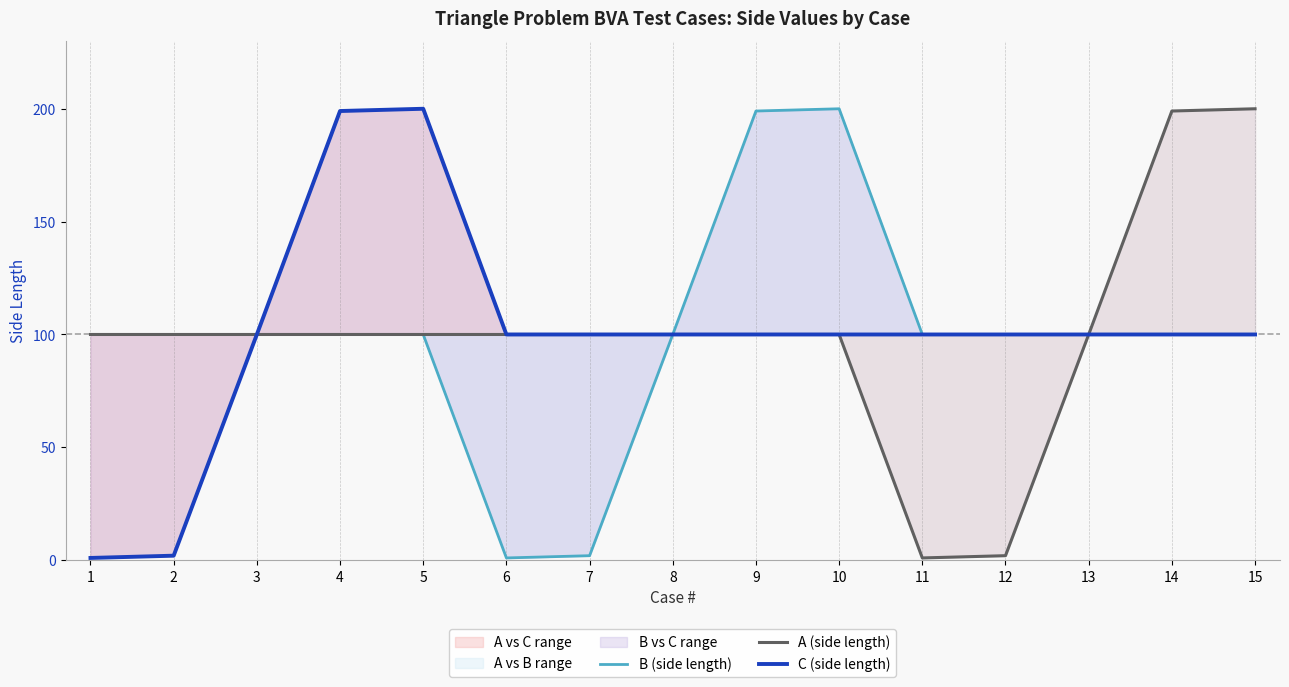

Where does the A (side length) series first go above 100?

14